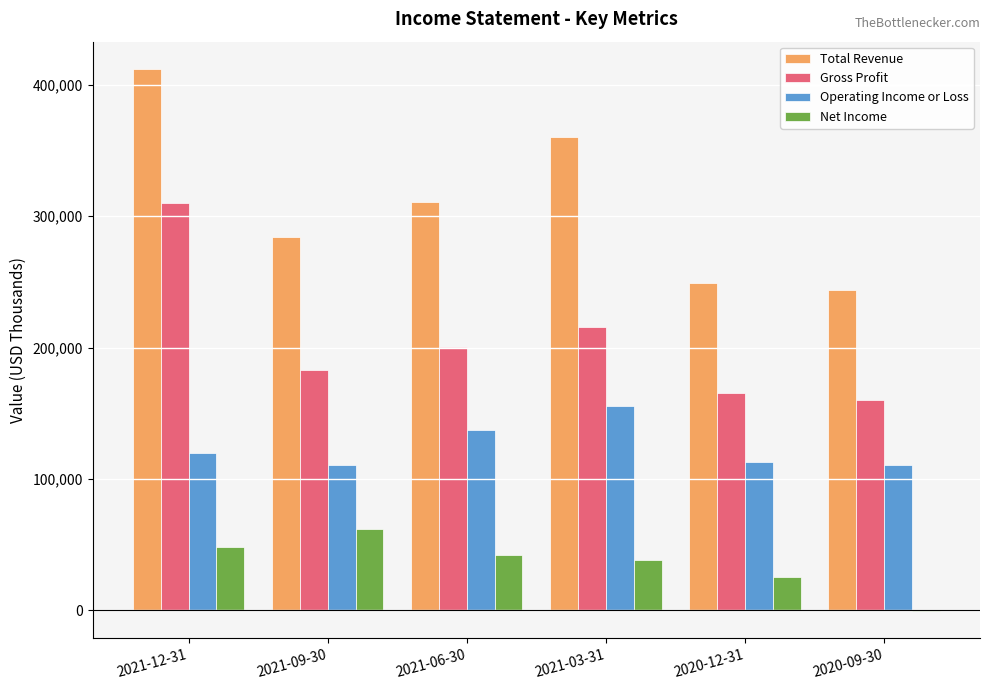

What is the sum of all Gross Profit values?

1234900